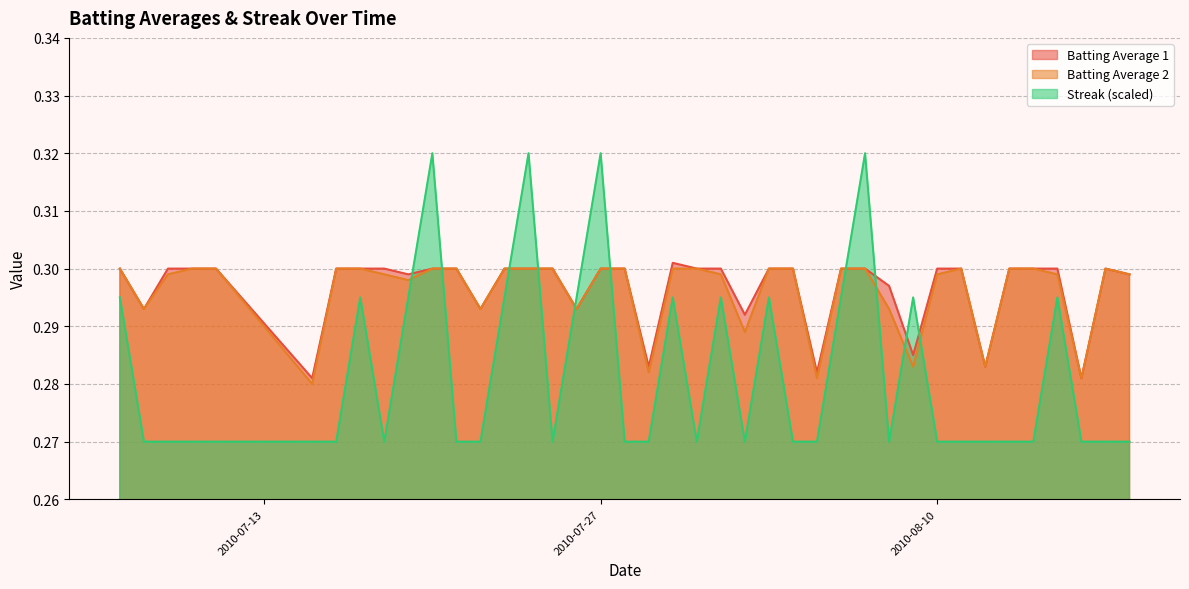

Reading left to right, what are all the values shown in this chart?

Batting Average 1: 2010-07-07=0.3	2010-07-08=0.3	2010-07-09=0.3	2010-07-10=0.3	2010-07-11=0.3	2010-07-15=0.3	2010-07-16=0.3	2010-07-17=0.3	2010-07-18=0.3	2010-07-19=0.3	2010-07-20=0.3	2010-07-21=0.3	2010-07-22=0.3	2010-07-23=0.3	2010-07-24=0.3	2010-07-25=0.3	2010-07-26=0.3	2010-07-27=0.3	2010-07-28=0.3	2010-07-29=0.3	2010-07-30=0.3	2010-07-31=0.3	2010-08-01=0.3	2010-08-02=0.3	2010-08-03=0.3	2010-08-04=0.3	2010-08-05=0.3	2010-08-06=0.3	2010-08-07=0.3	2010-08-08=0.3	2010-08-09=0.3	2010-08-10=0.3	2010-08-11=0.3	2010-08-12=0.3	2010-08-13=0.3	2010-08-14=0.3	2010-08-15=0.3	2010-08-16=0.3	2010-08-17=0.3	2010-08-18=0.3
Batting Average 2: 2010-07-07=0.3	2010-07-08=0.3	2010-07-09=0.3	2010-07-10=0.3	2010-07-11=0.3	2010-07-15=0.3	2010-07-16=0.3	2010-07-17=0.3	2010-07-18=0.3	2010-07-19=0.3	2010-07-20=0.3	2010-07-21=0.3	2010-07-22=0.3	2010-07-23=0.3	2010-07-24=0.3	2010-07-25=0.3	2010-07-26=0.3	2010-07-27=0.3	2010-07-28=0.3	2010-07-29=0.3	2010-07-30=0.3	2010-07-31=0.3	2010-08-01=0.3	2010-08-02=0.3	2010-08-03=0.3	2010-08-04=0.3	2010-08-05=0.3	2010-08-06=0.3	2010-08-07=0.3	2010-08-08=0.3	2010-08-09=0.3	2010-08-10=0.3	2010-08-11=0.3	2010-08-12=0.3	2010-08-13=0.3	2010-08-14=0.3	2010-08-15=0.3	2010-08-16=0.3	2010-08-17=0.3	2010-08-18=0.3
Streak: 2010-07-07=0.3	2010-07-08=0.3	2010-07-09=0.3	2010-07-10=0.3	2010-07-11=0.3	2010-07-15=0.3	2010-07-16=0.3	2010-07-17=0.3	2010-07-18=0.3	2010-07-19=0.3	2010-07-20=0.3	2010-07-21=0.3	2010-07-22=0.3	2010-07-23=0.3	2010-07-24=0.3	2010-07-25=0.3	2010-07-26=0.3	2010-07-27=0.3	2010-07-28=0.3	2010-07-29=0.3	2010-07-30=0.3	2010-07-31=0.3	2010-08-01=0.3	2010-08-02=0.3	2010-08-03=0.3	2010-08-04=0.3	2010-08-05=0.3	2010-08-06=0.3	2010-08-07=0.3	2010-08-08=0.3	2010-08-09=0.3	2010-08-10=0.3	2010-08-11=0.3	2010-08-12=0.3	2010-08-13=0.3	2010-08-14=0.3	2010-08-15=0.3	2010-08-16=0.3	2010-08-17=0.3	2010-08-18=0.3